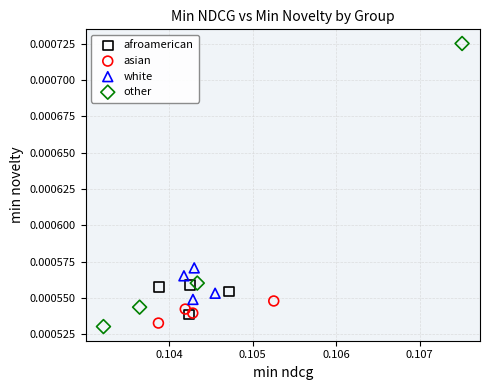

Which series has the widest spread of Y values?

other